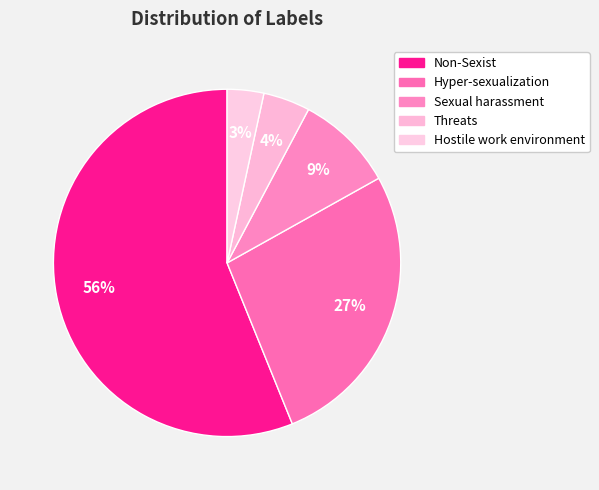

How many segments does this pie chart have?

5